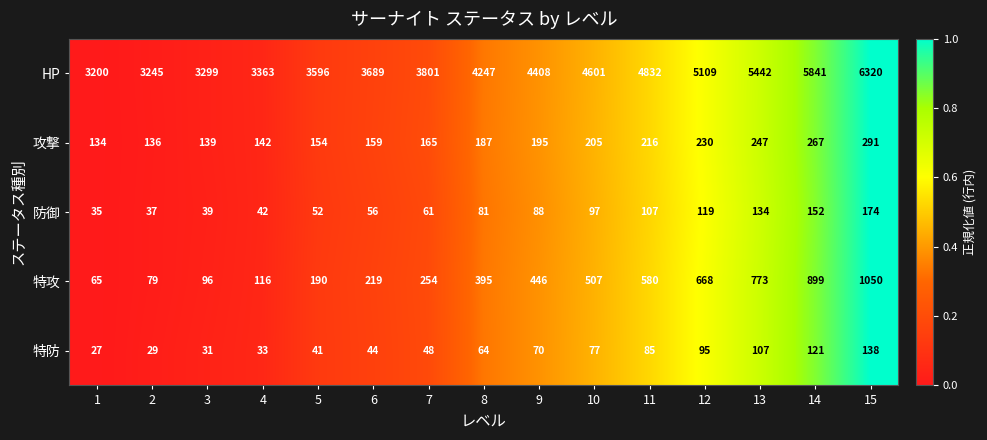

Where is 特防 nearest to the value 82?

11